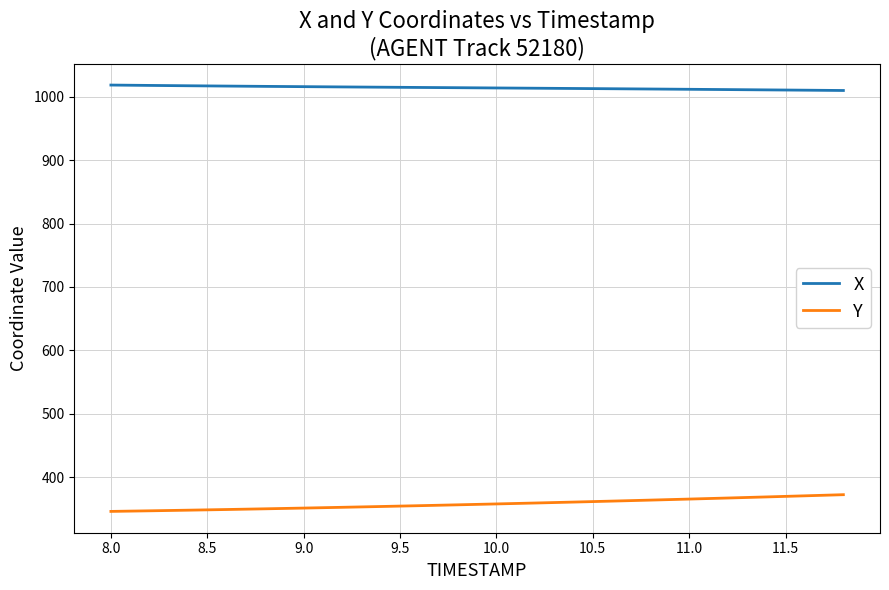

What is the lowest value of the X series?

1009.9